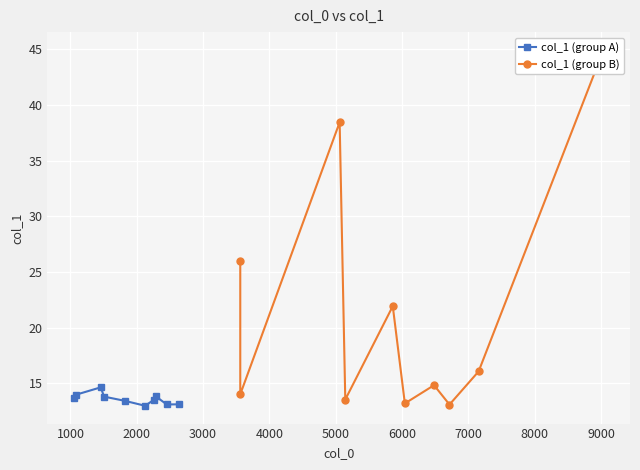

What is the highest value of the col_1 (group A) series?

14.6